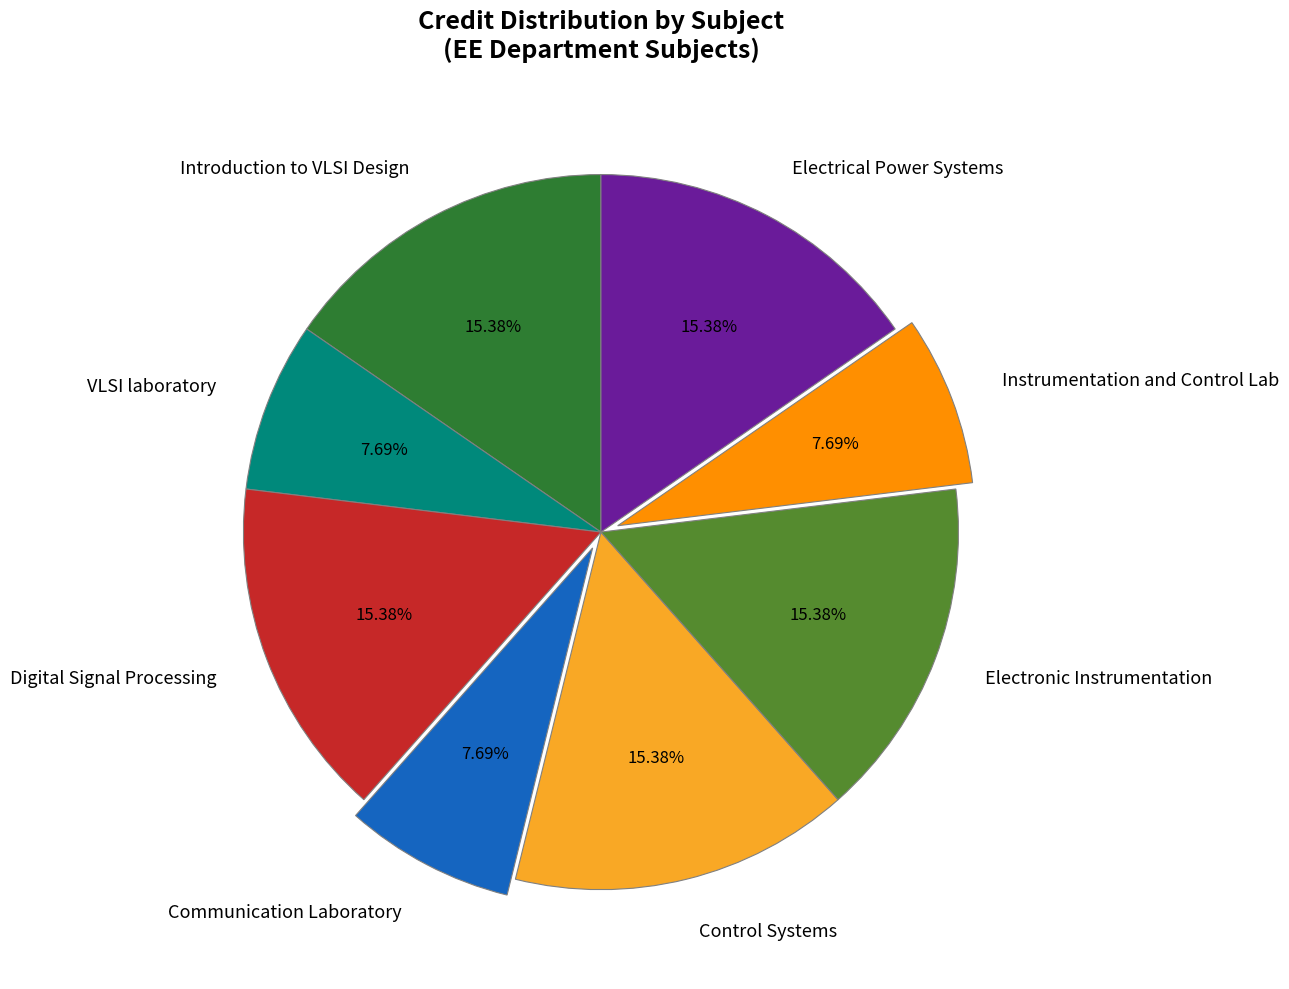

Do Introduction to VLSI Design and VLSI laboratory together represent more than half of the pie?

No